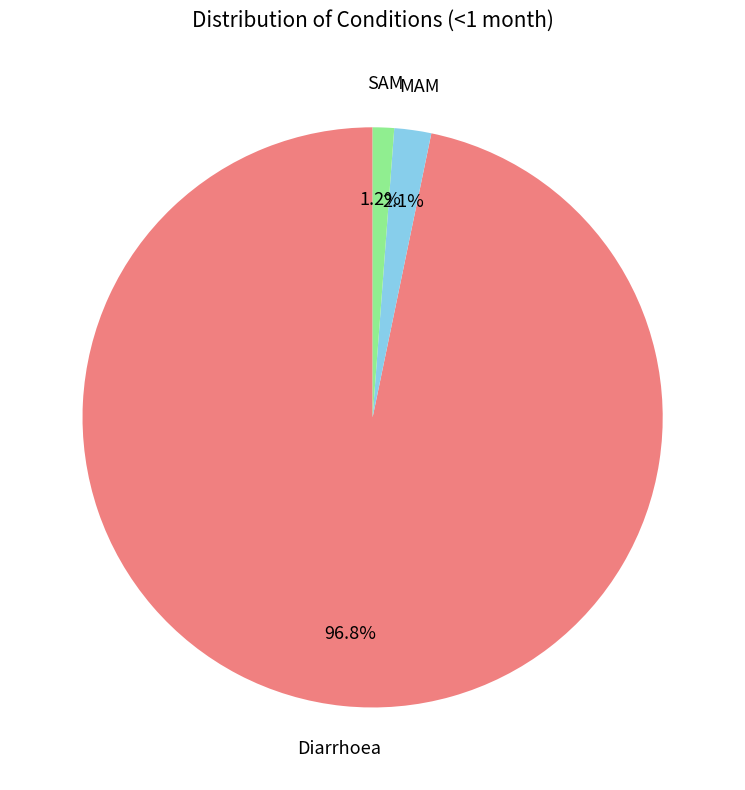

Between MAM and Diarrhoea, which is larger?

Diarrhoea